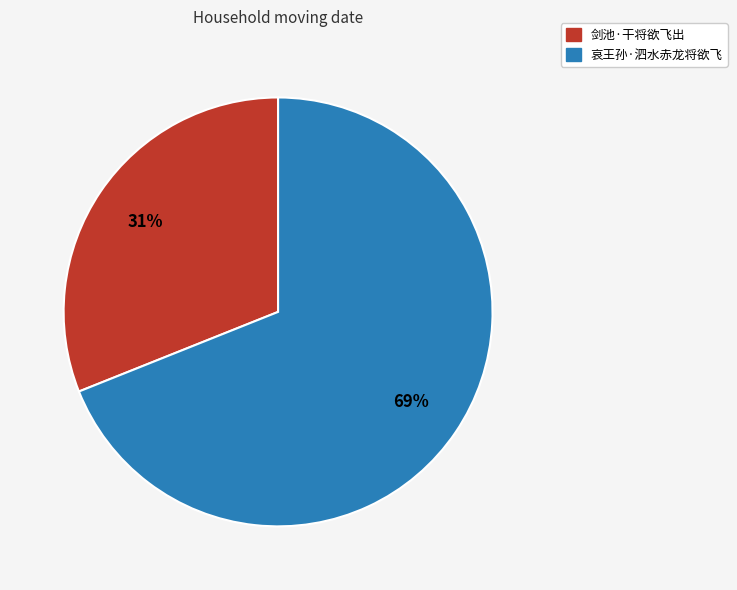

To the nearest percent, what percentage of the pie is 剑池·干将欲飞出?

31%